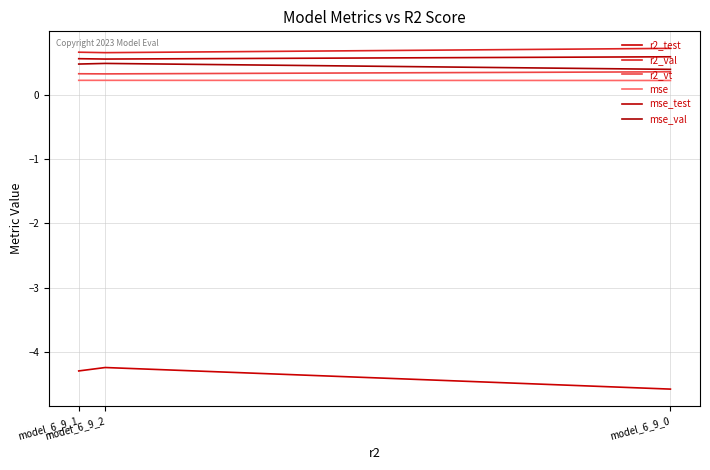

Reading left to right, extract all data points from this chart.

r2_test: model_6_9_1=-4.3	model_6_9_2=-4.2	model_6_9_0=-4.6
r2_val: model_6_9_1=0.7	model_6_9_2=0.7	model_6_9_0=0.7
r2_vt: model_6_9_1=0.3	model_6_9_2=0.3	model_6_9_0=0.4
mse: model_6_9_1=0.2	model_6_9_2=0.2	model_6_9_0=0.2
mse_test: model_6_9_1=0.6	model_6_9_2=0.6	model_6_9_0=0.6
mse_val: model_6_9_1=0.5	model_6_9_2=0.5	model_6_9_0=0.4